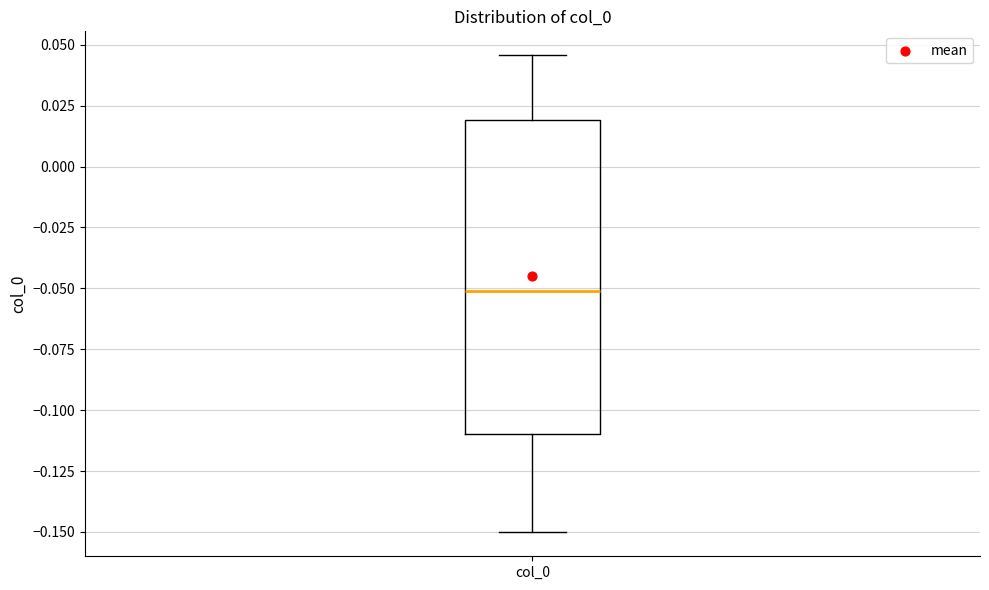

Transcribe this box plot: give where the median line is, the range the box spans, and where the two whiskers end, as read against the y-axis. The values are not printed on the chart, so give them approximately, as read against the axis.

median -0.050, box -0.110 to 0.020, whiskers -0.150 to 0.045